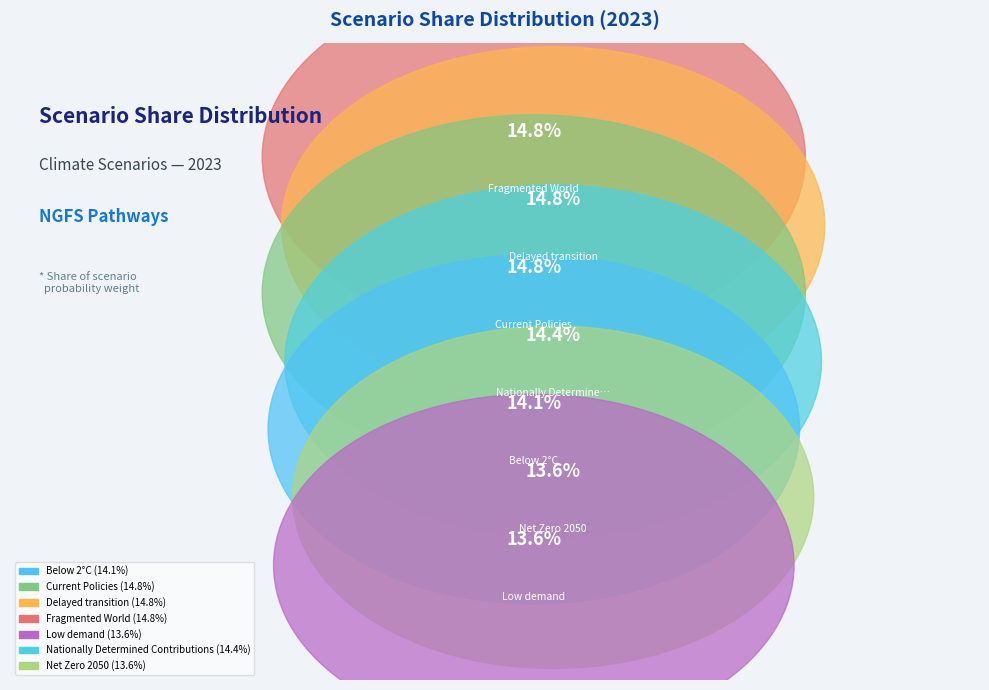

To the nearest percent, what is the difference between the Nationally Determined Contributions and Net Zero 2050 slice percentages?

1%